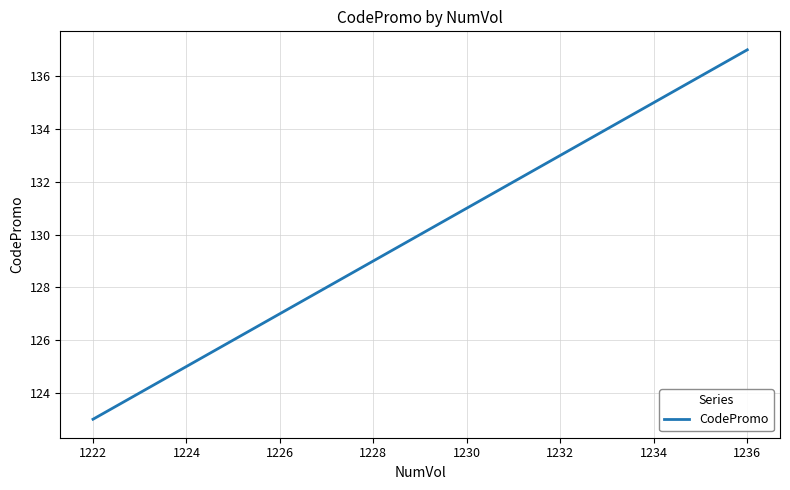

What is the smallest value displayed?

123